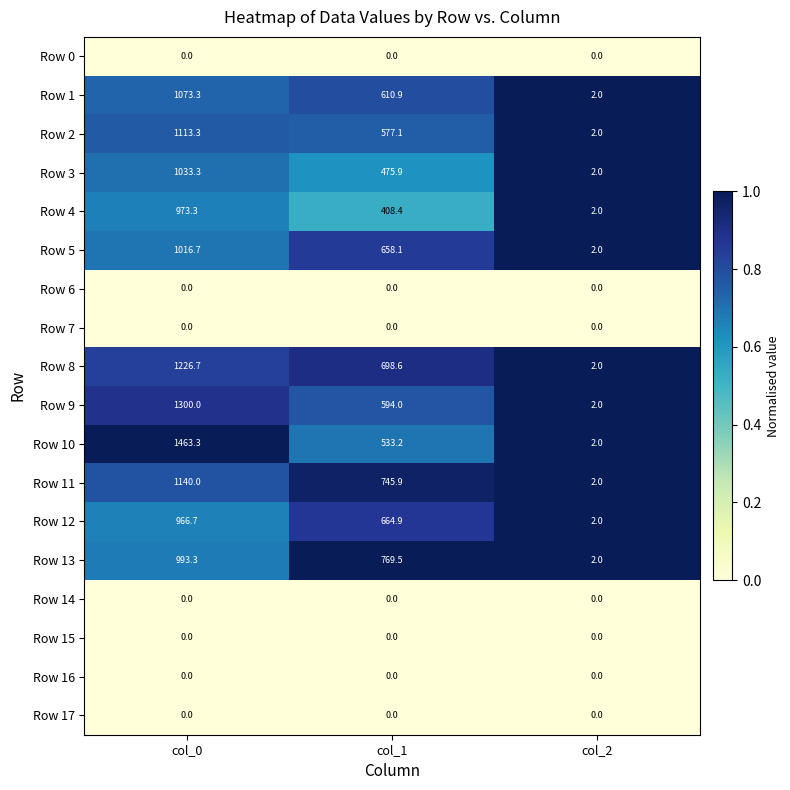

Between col_0 and col_2, which series saw the biggest shift?

Row 10